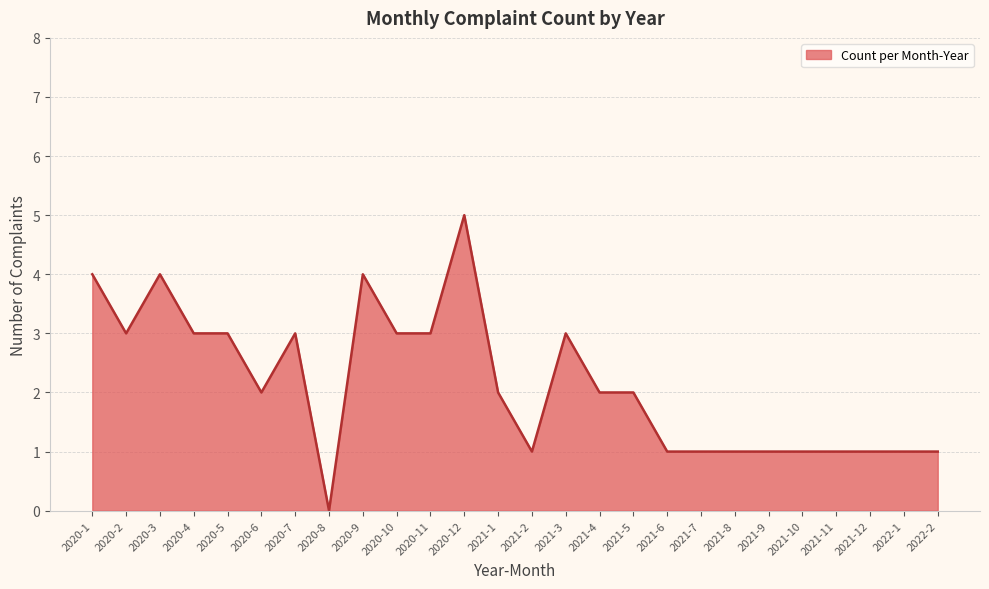

What position from the left is 2021-4?

16